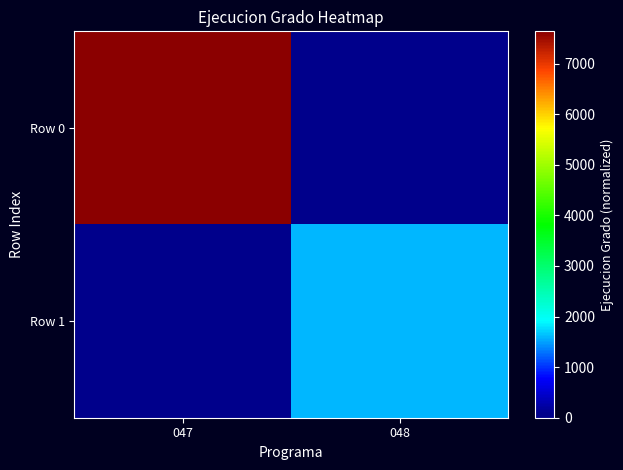

Between 048 and 047, which is larger?

047